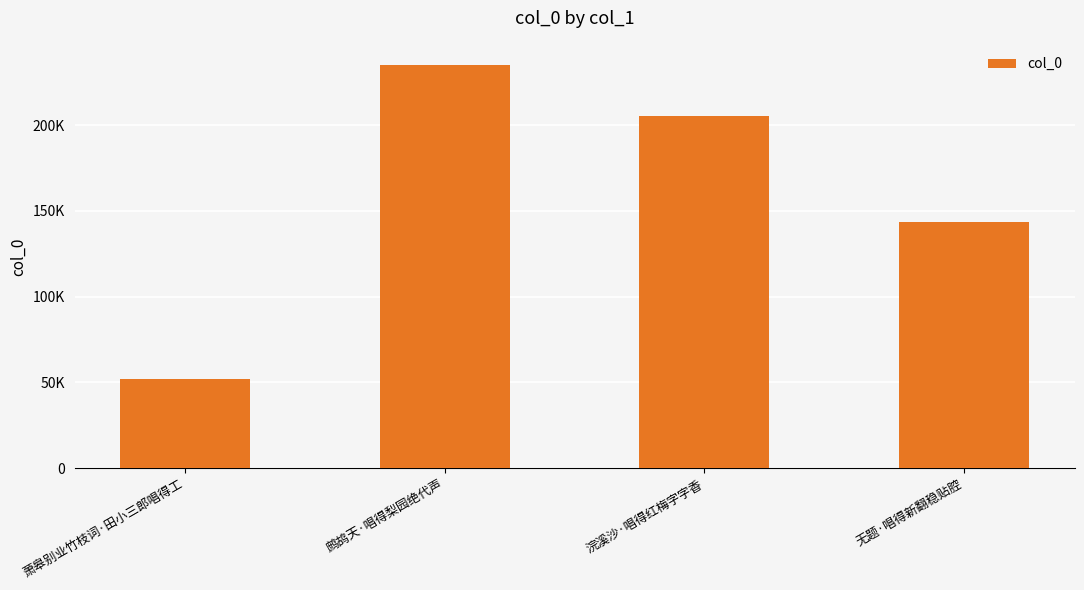

What is the maximum value shown in the chart?

235197